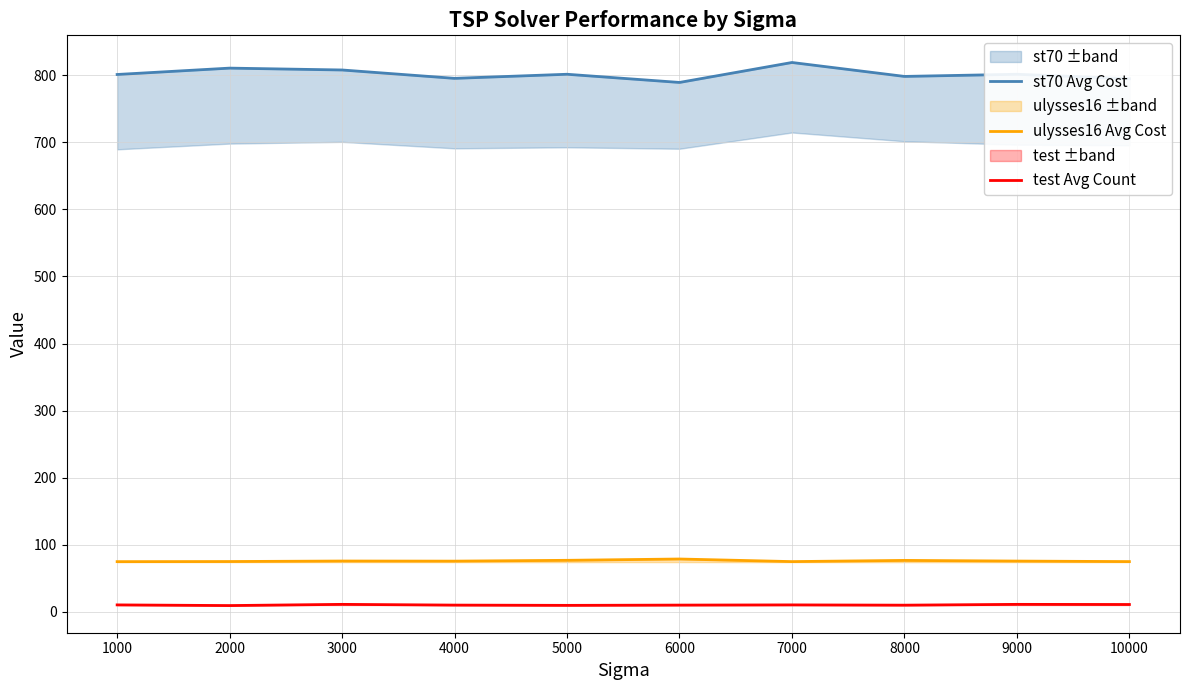

Which label corresponds to the largest value in the chart?

7000